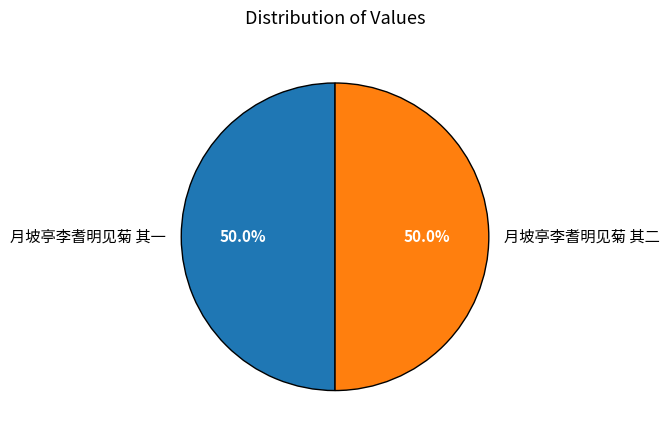

Combined, what portion of the pie is 月坡亭李耆明见菊 其二 and 月坡亭李耆明见菊 其一?

100.0%